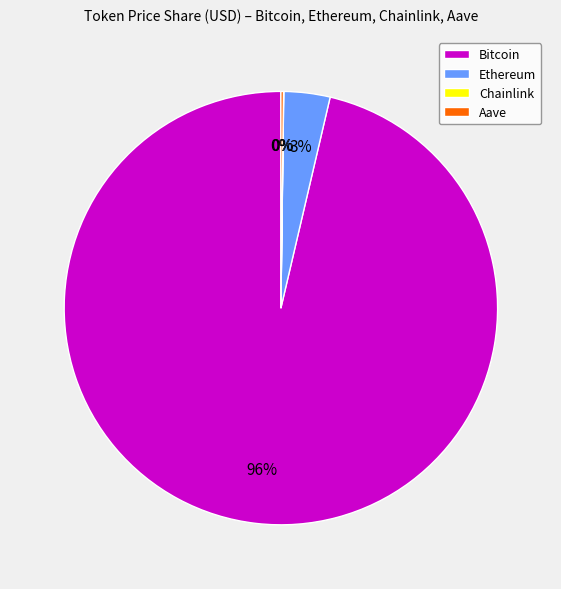

To the nearest percent, what is the average slice percentage?

25%